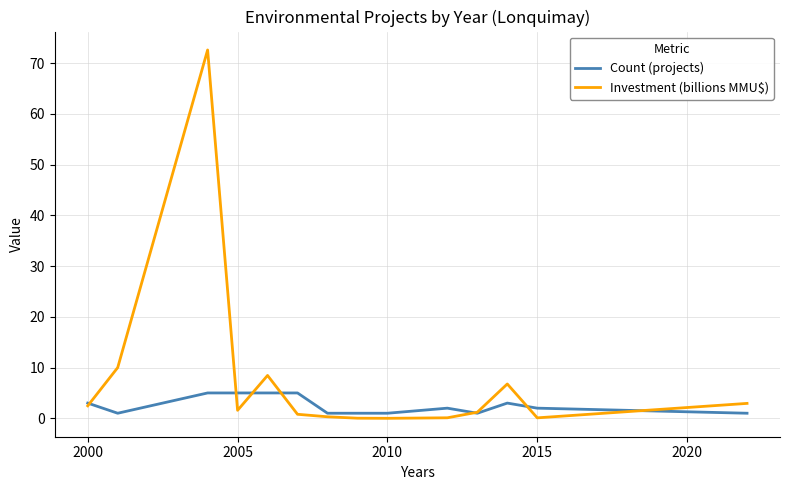

What is the maximum value shown in the chart?

72.6